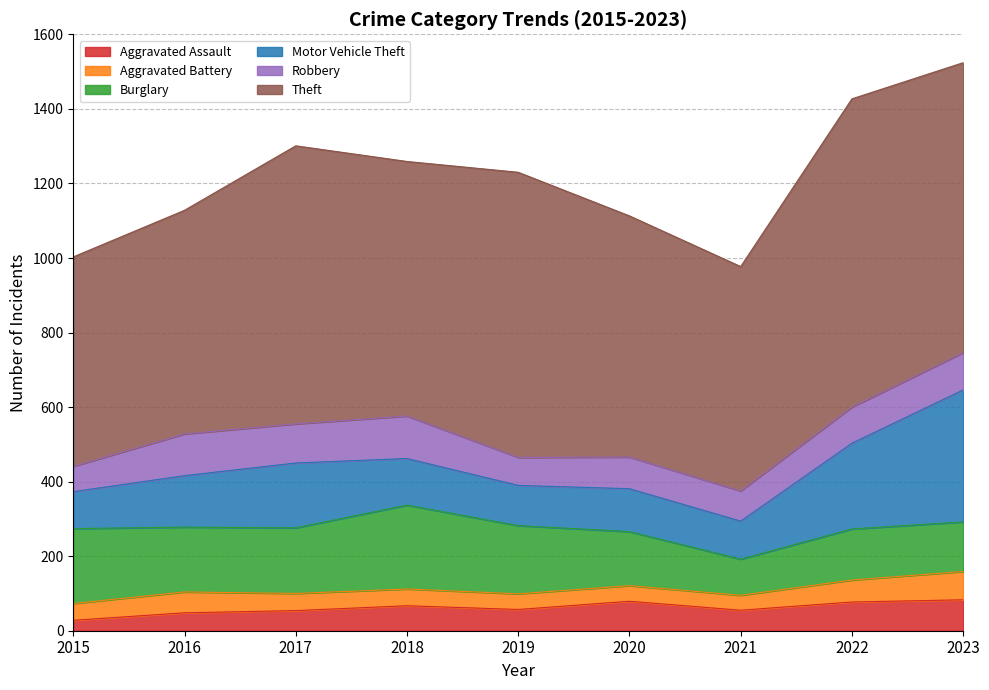

True or false: Aggravated Battery has a value of 40 at 2021.

True